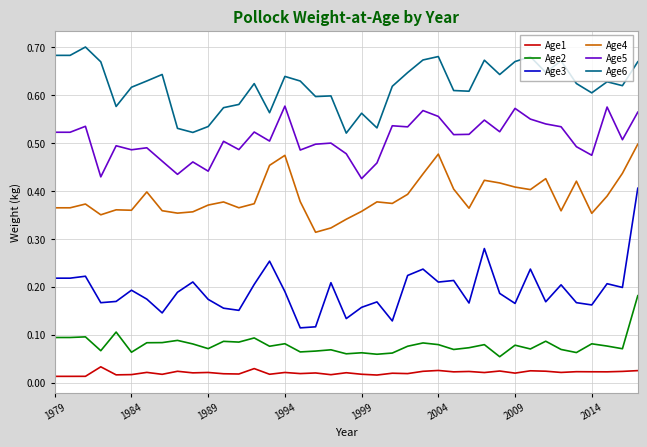

True or false: Age3 and Age1 intersect in this chart.

False